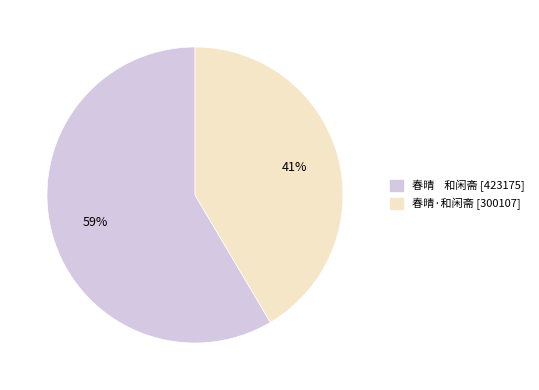

The 春晴·和闲斋 slice represents 41% of the pie. True or false?

True